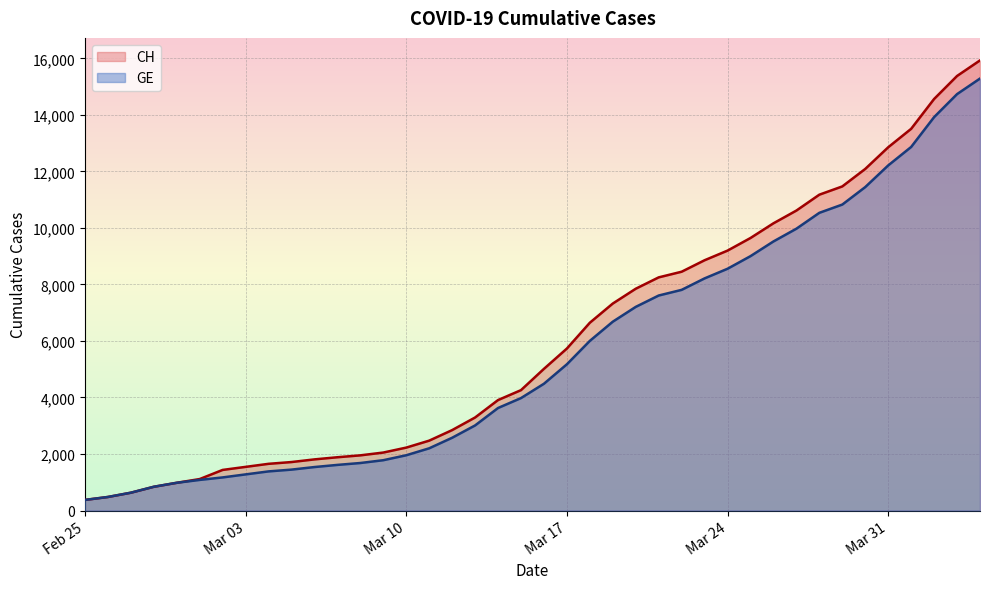

Which series has the largest range (max minus min)?

CH